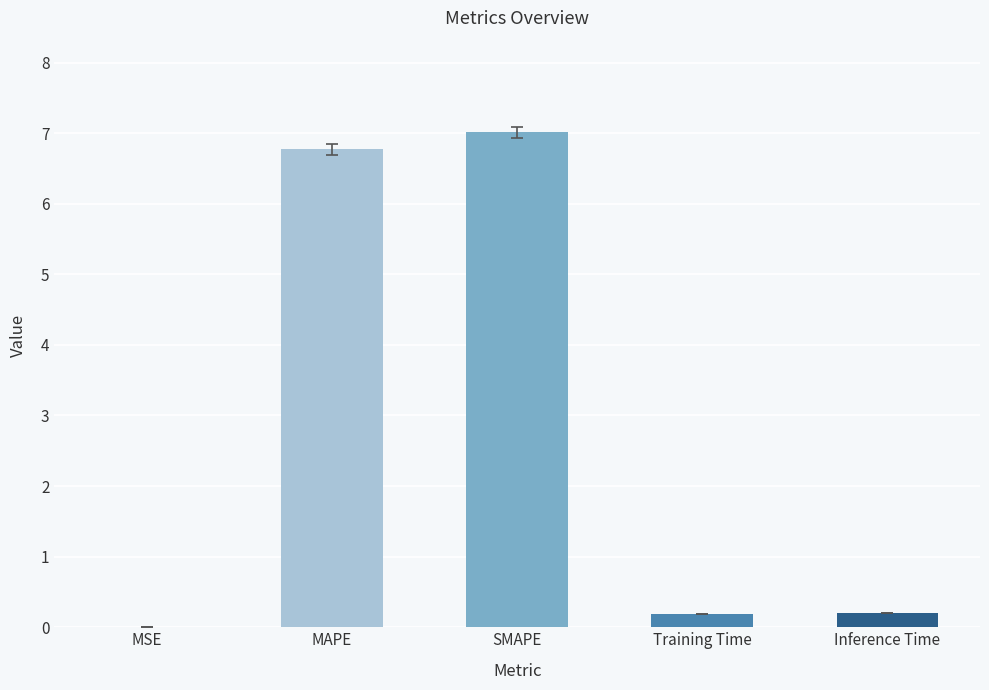

Is it true that the value at Training Time is 0.2?

True